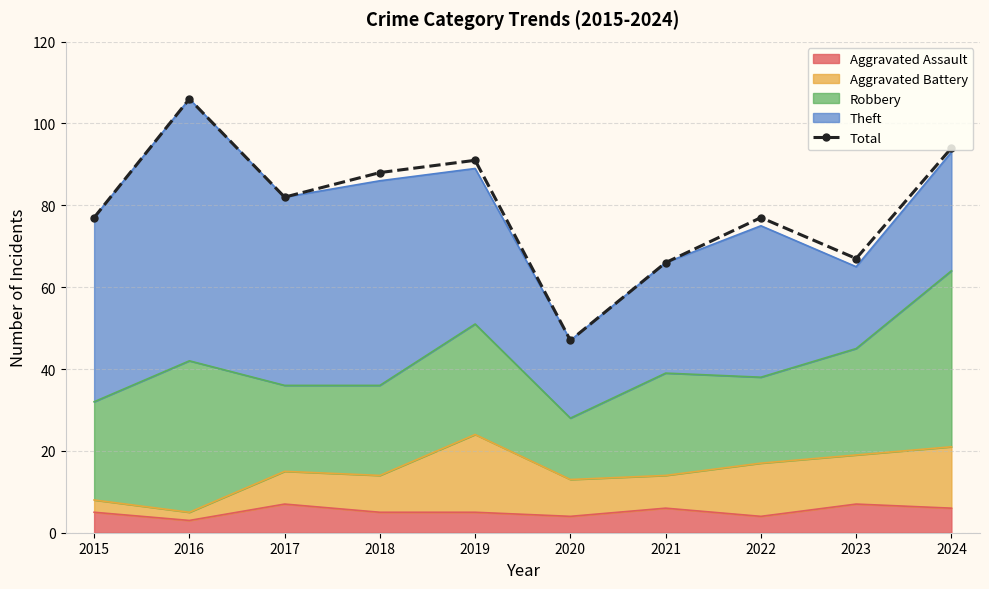

Which has a higher value, 2022 or 2015?

2022